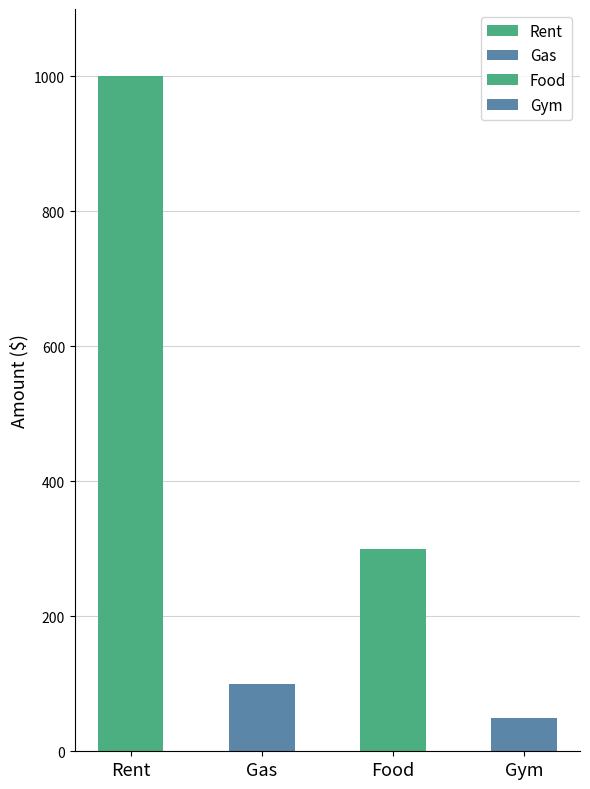

Reading right to left, extract all data points from this chart.

50	300	100	1000